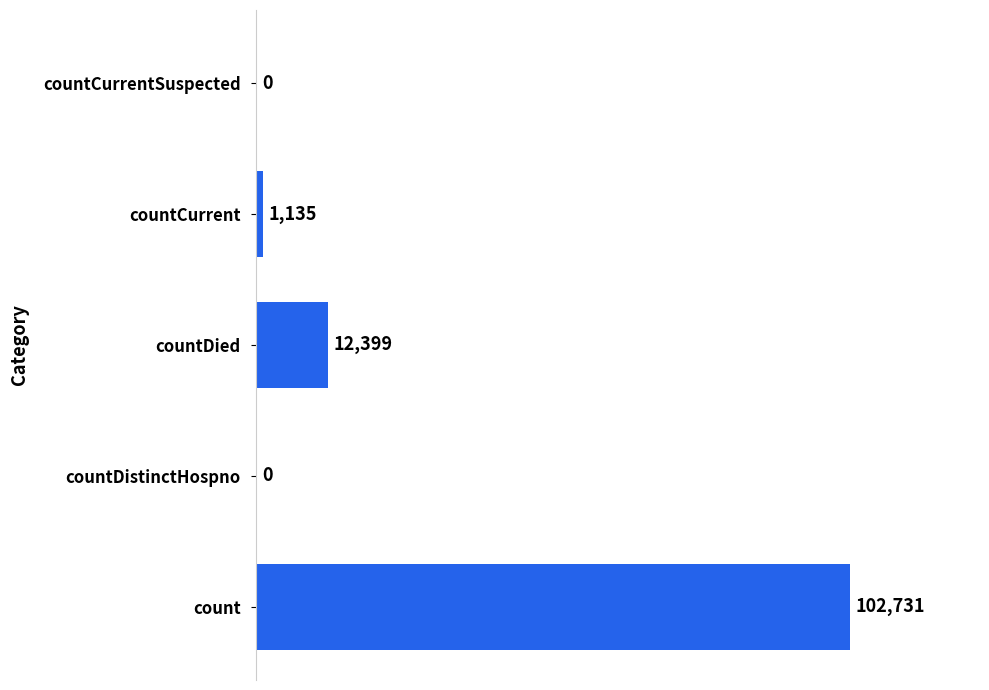

Reading bottom to top, extract all data points from this chart.

count=102731	countDistinctHospno=0	countDied=12399	countCurrent=1135	countCurrentSuspected=0